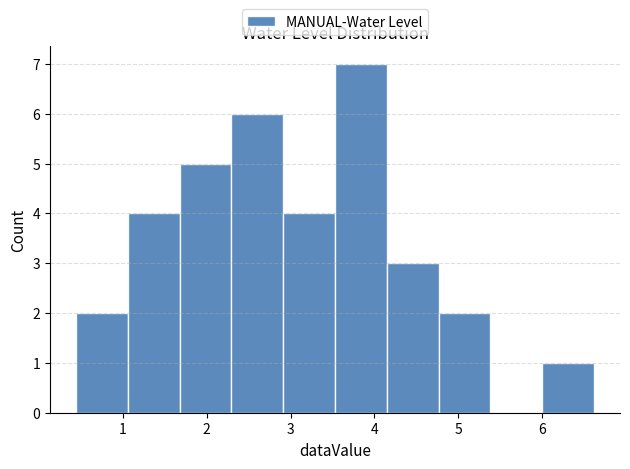

Over which range of the x-axis is the bar tallest?

3.5 to 4.1